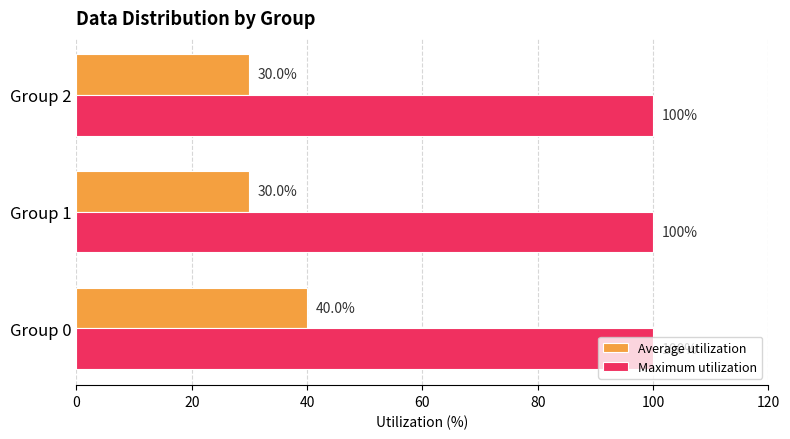

What is the sum of the Average utilization values at Group 0 and Group 1?

70